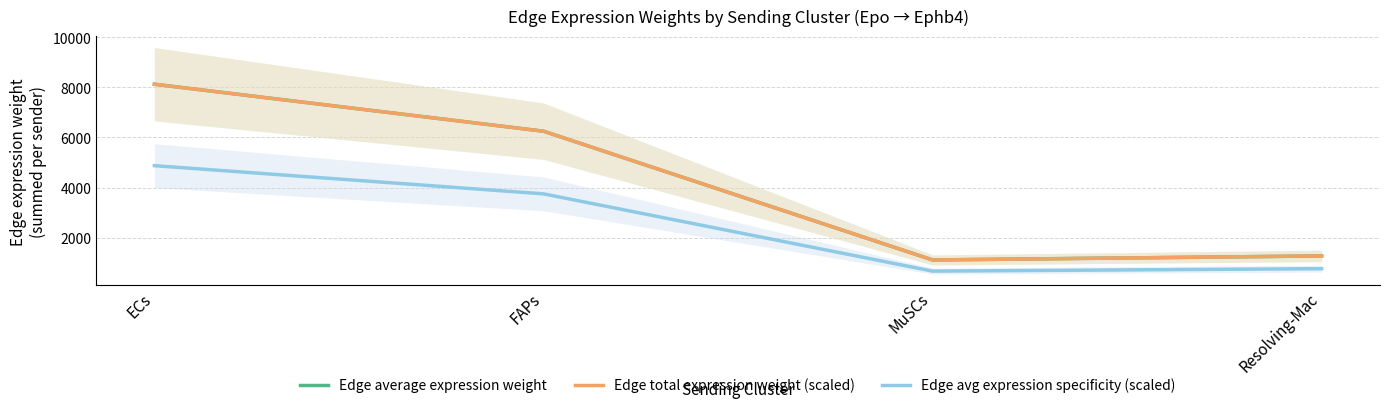

True or false: Edge avg expression specificity (scaled) has a value of 3750.6 at FAPs.

True